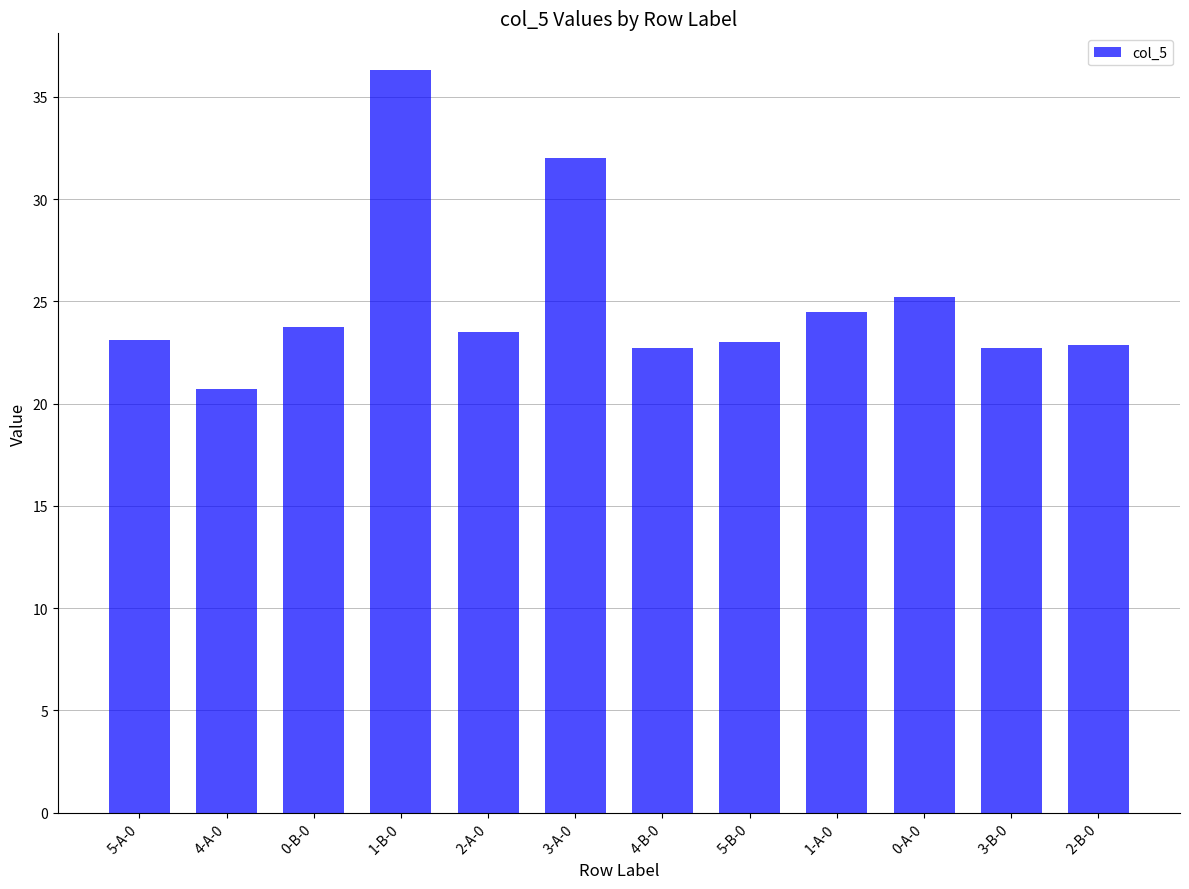

What is the label of the 9th bar from the right?

1-B-0